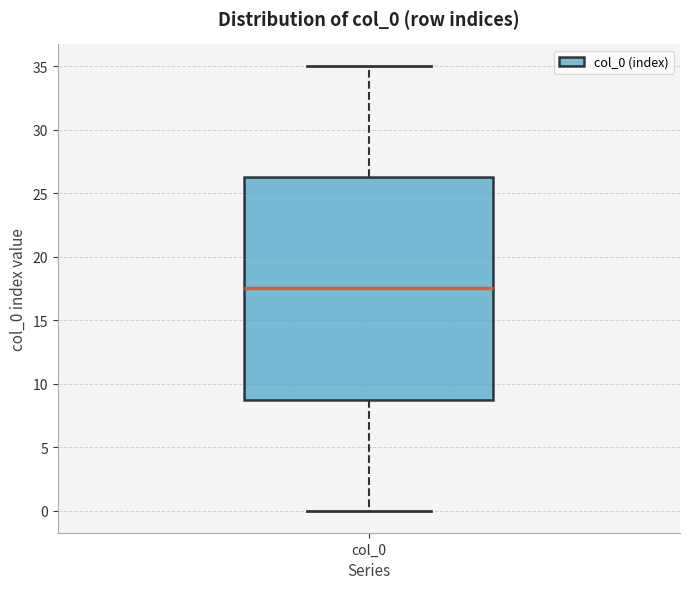

Transcribe this box plot: give where the median line is, the range the box spans, and where the two whiskers end, as read against the y-axis. The values are not printed on the chart, so give them approximately, as read against the axis.

median 17.5, box 9.0 to 26.5, whiskers 0.0 to 35.0